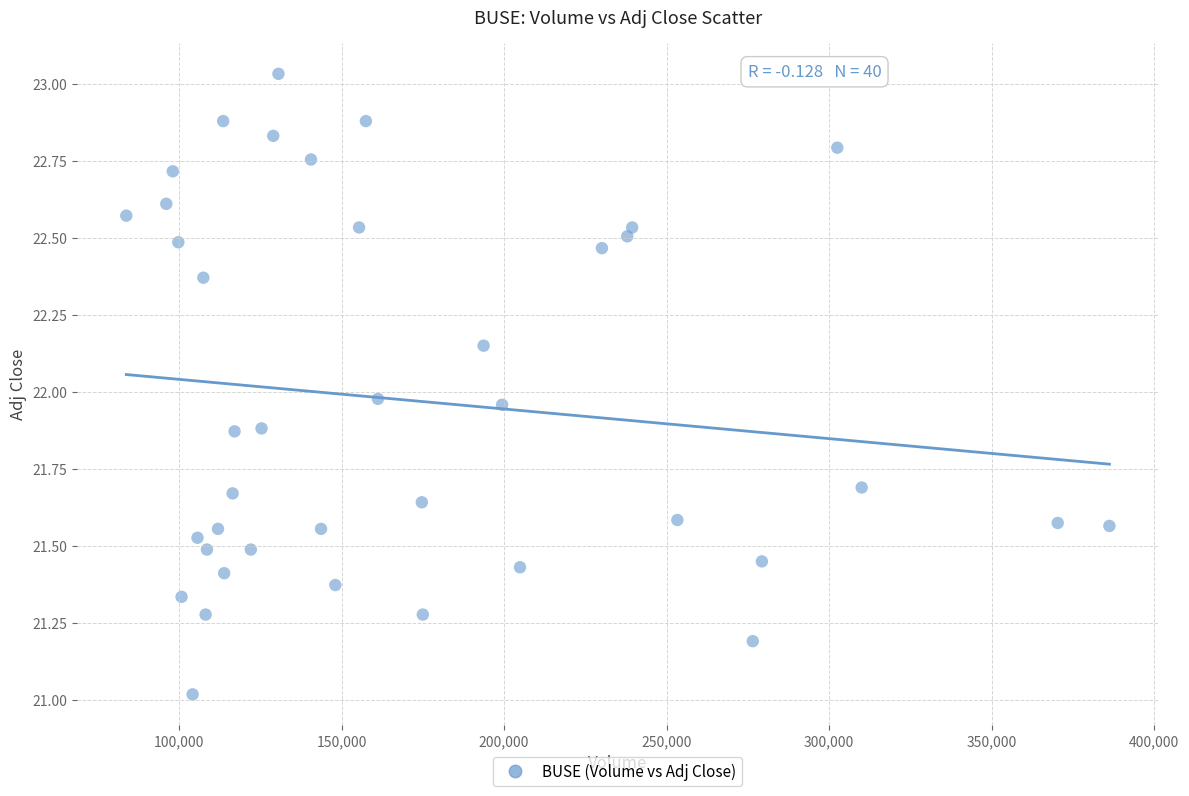

What is the range of X values (max minus min)?

302400.0